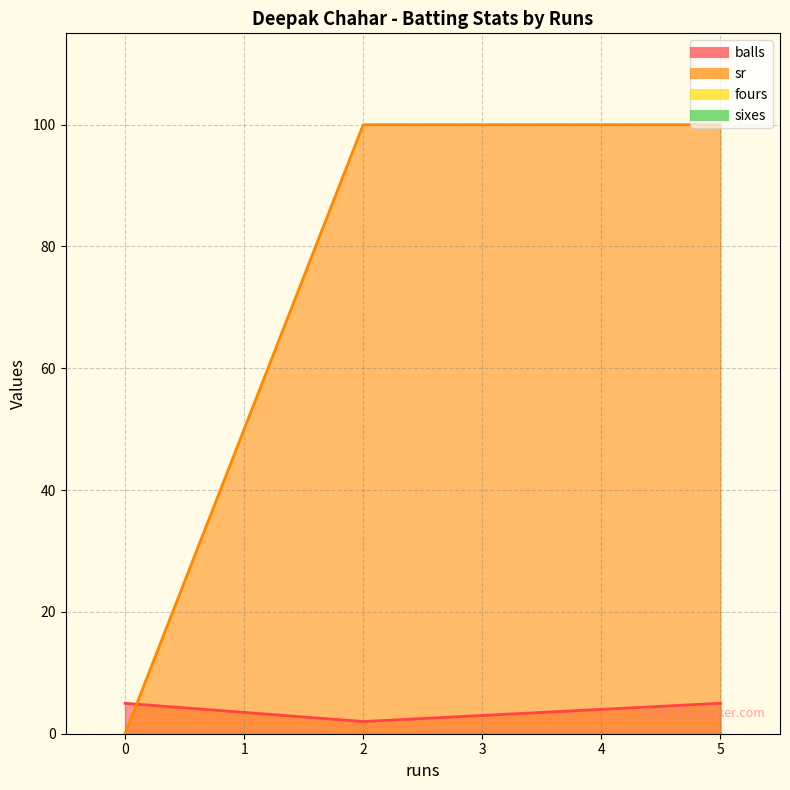

What is the sum of all sr values?

200